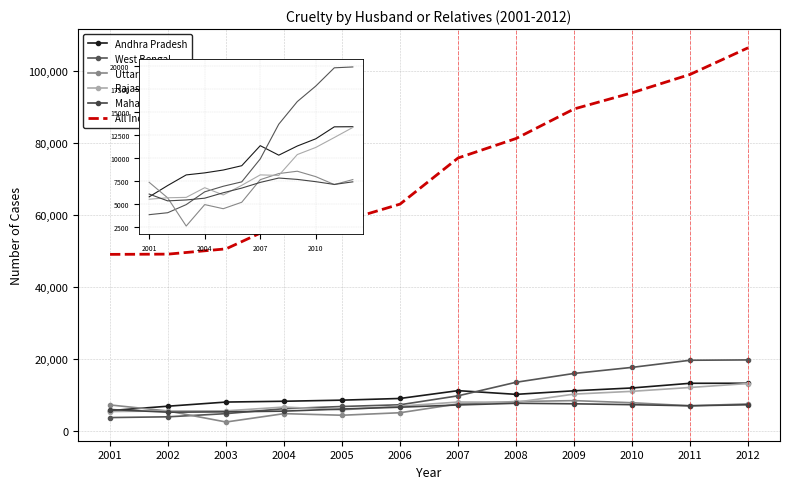

How many data points in Uttar Pradesh are above 7365?

5